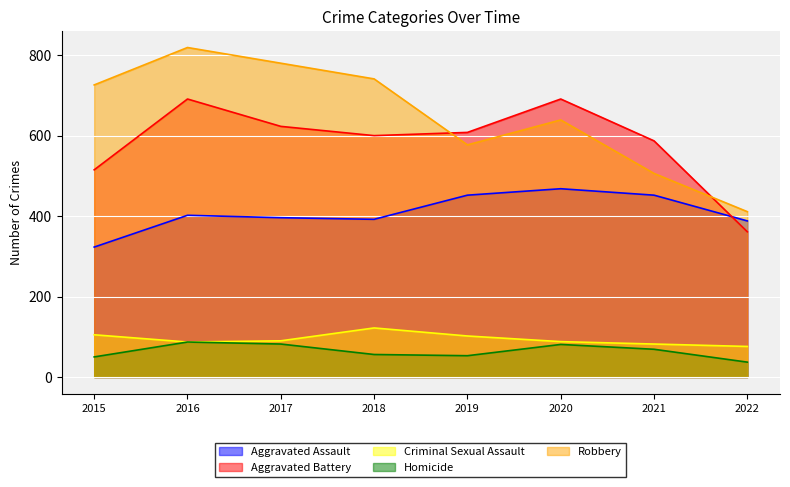

Reading left to right, transcribe all the data shown in this chart.

Aggravated Assault: 323	402	396	392	452	468	452	388
Aggravated Battery: 515	691	623	600	608	691	587	361
Criminal Sexual Assault: 105	87	90	122	102	88	82	76
Homicide: 50	87	82	56	53	81	69	37
Robbery: 726	819	780	741	577	639	506	411